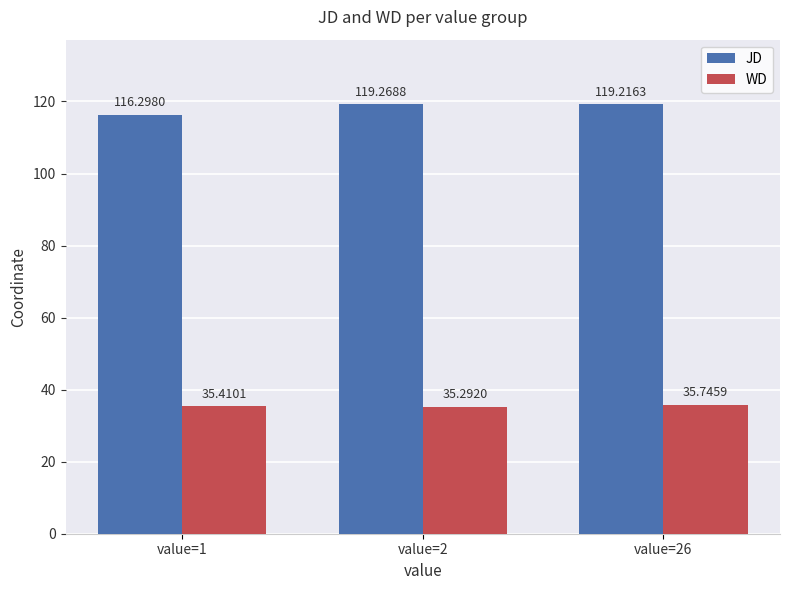

The JD series shows 119.3 at value=2. True or false?

True